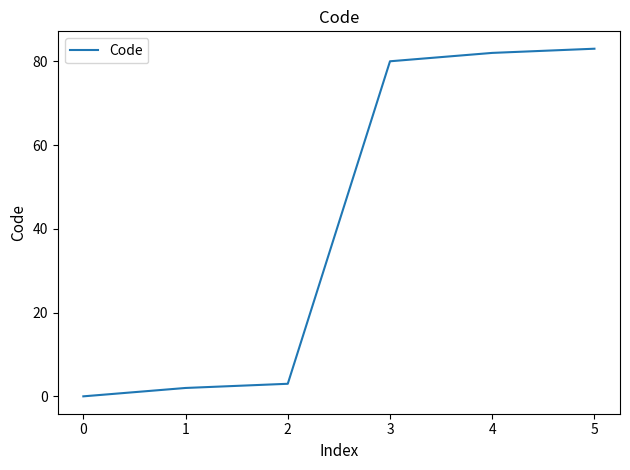

List the labels in order of value, smallest first.

0, 1, 2, 3, 4, 5